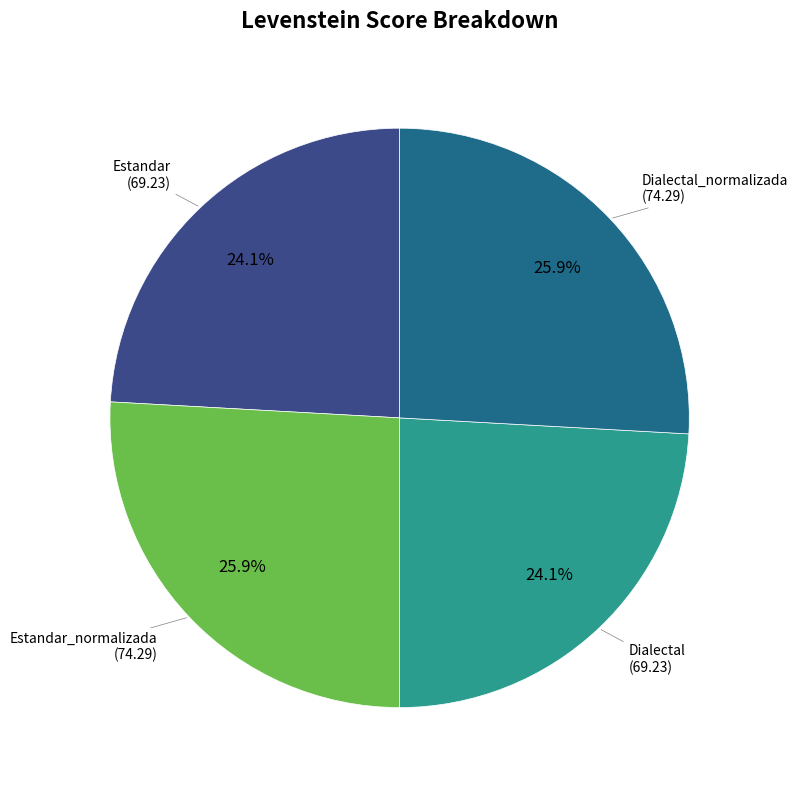

Does any single category account for the majority?

No